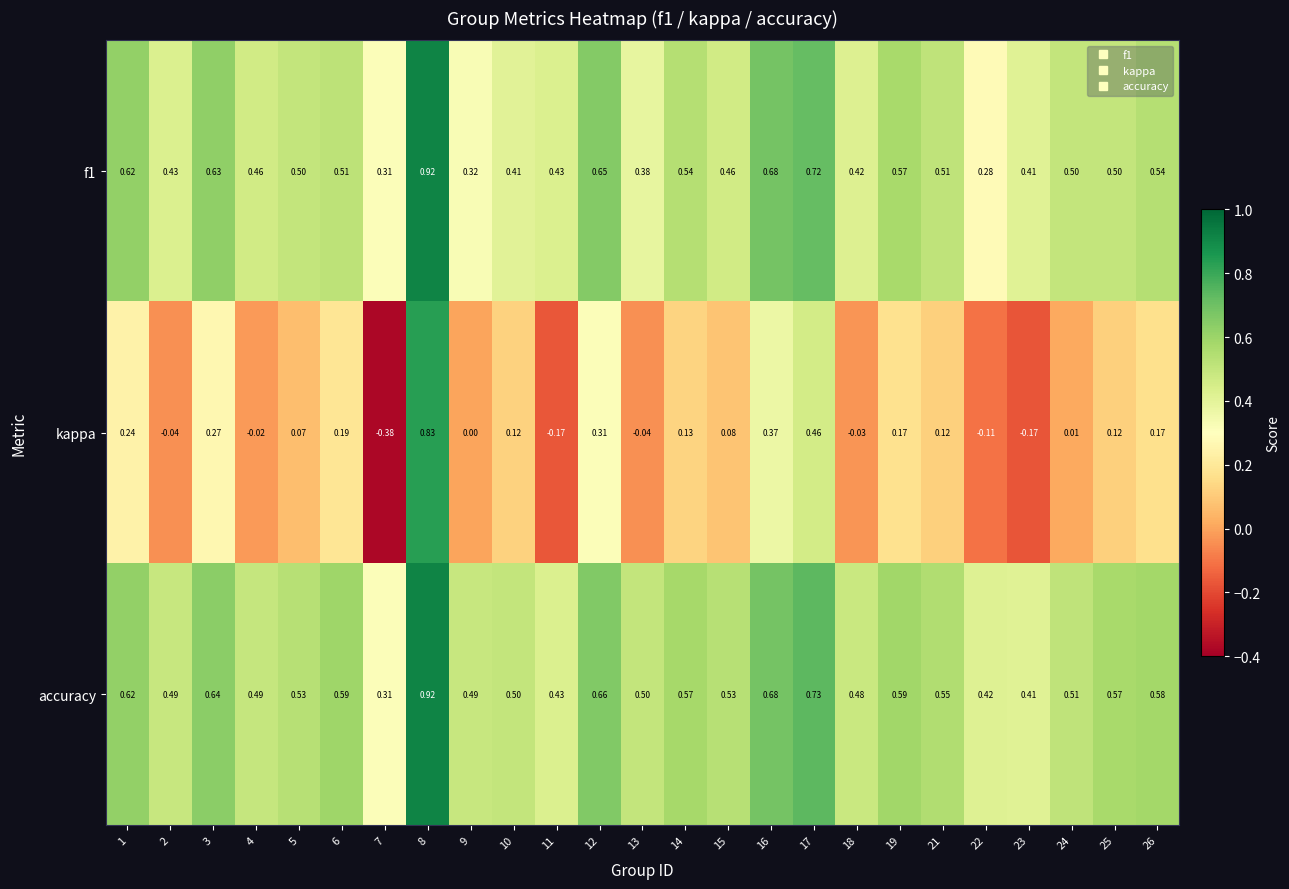

Which series has the widest spread of values?

kappa